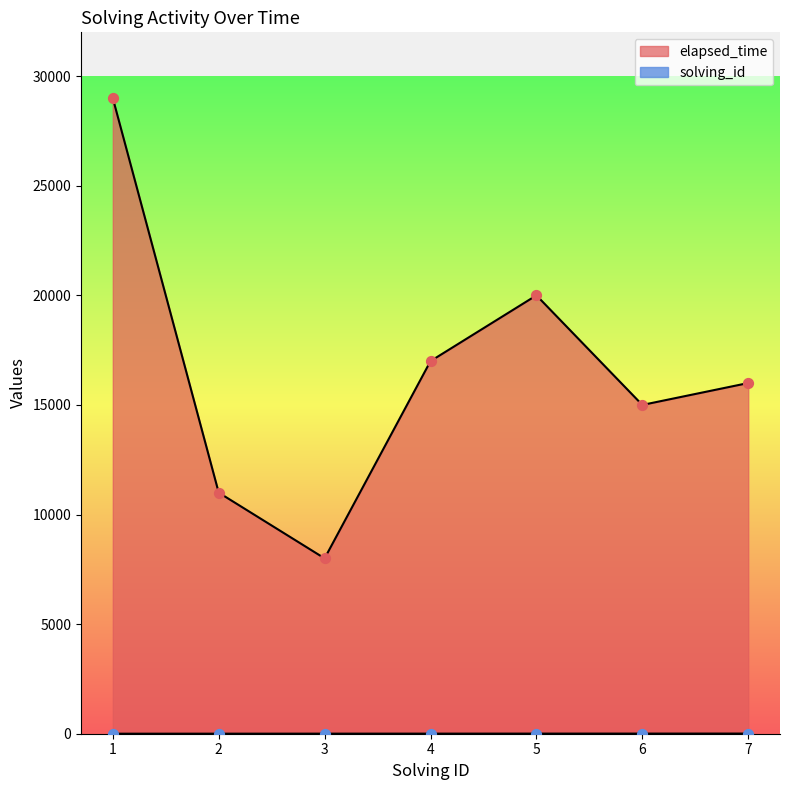

Which series contains the lowest Y value?

solving_id